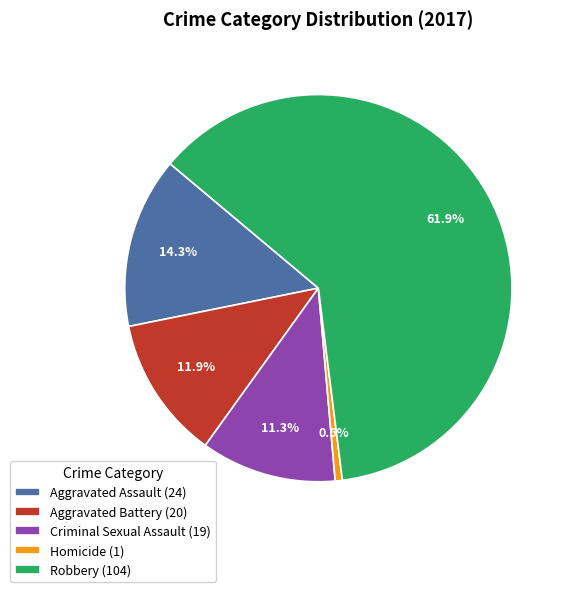

The Aggravated Assault slice represents 22% of the pie. True or false?

False